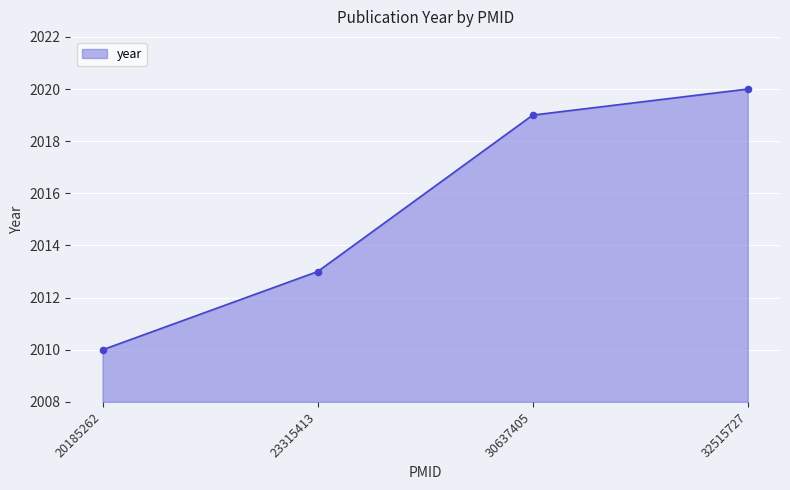

Which has a higher value, 20185262 or 32515727?

32515727